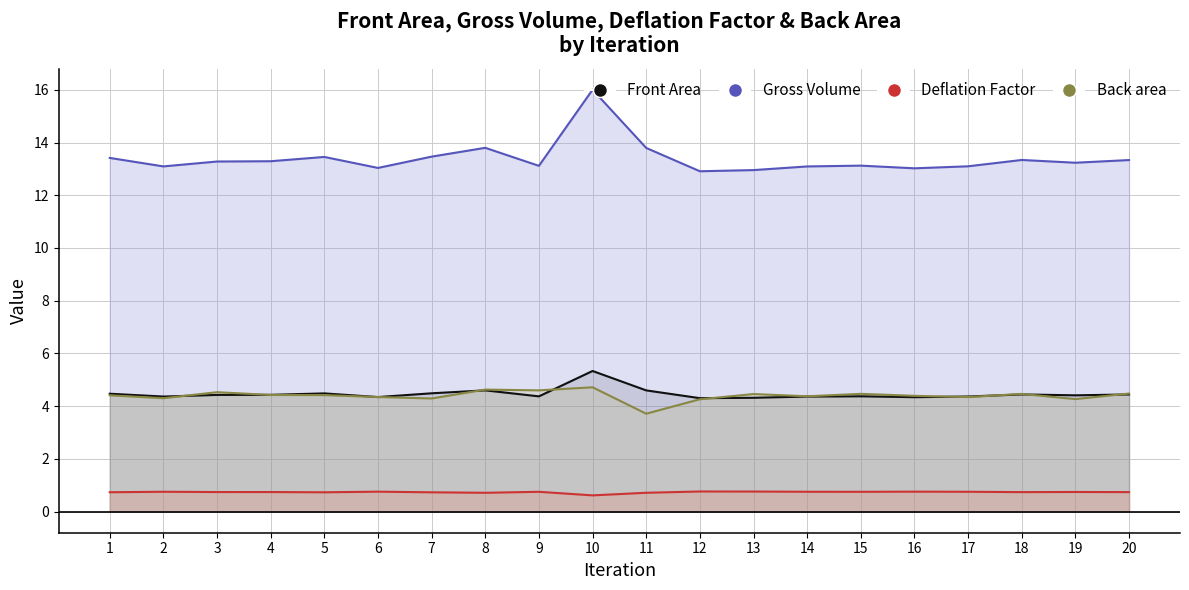

Is the value of Gross Volume at 1 greater than the value of Deflation Factor at 2?

Yes